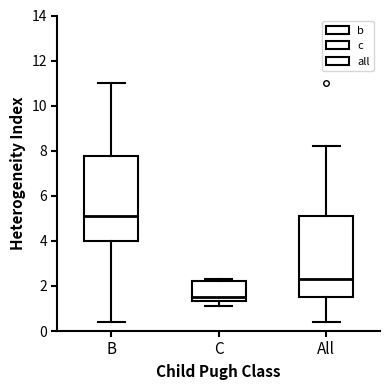

Reading left to right, read every box against the y-axis: the position of its median line, the range the box covers, and the ends of its whiskers. The values are not printed on the chart, so give them approximately, as read against the axis.

B: median 5.2, box 4.0 to 7.8, whiskers 0.4 to 11.0
C: median 1.6, box 1.4 to 2.2, whiskers 1.2 to 2.4
All: median 2.4, box 1.6 to 5.2, whiskers 0.4 to 8.2